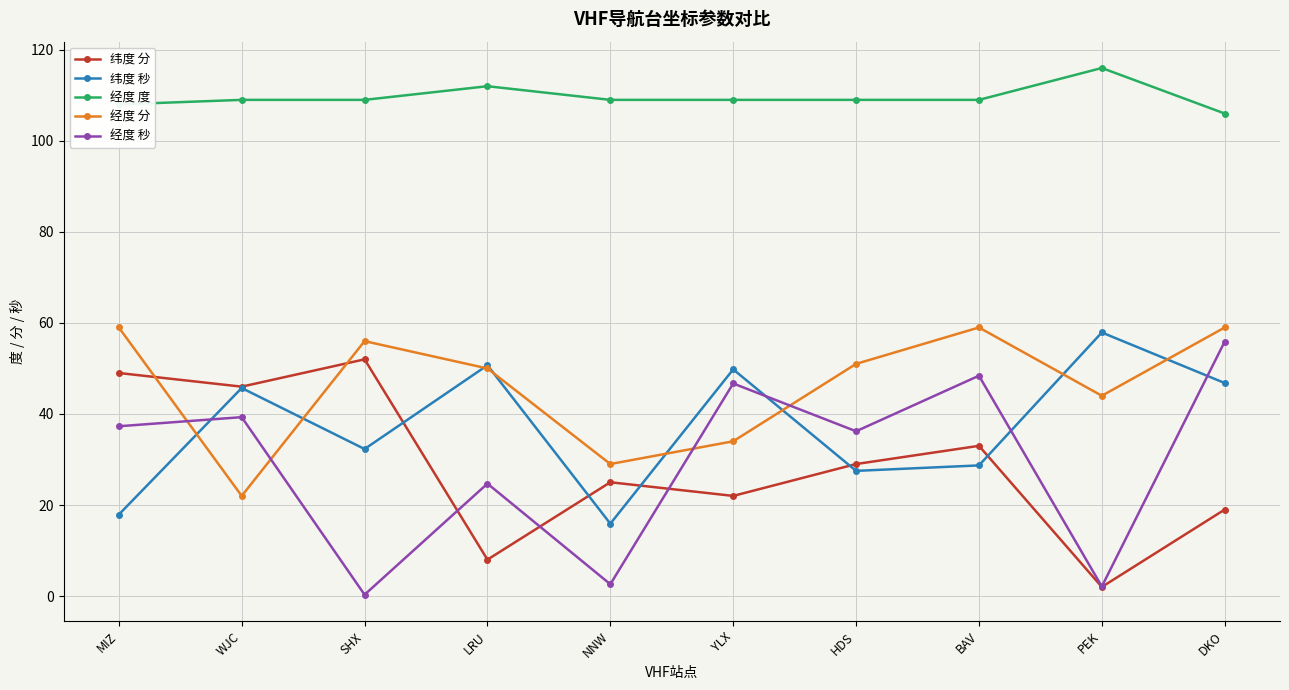

What is the label of the 7th point from the right?

LRU